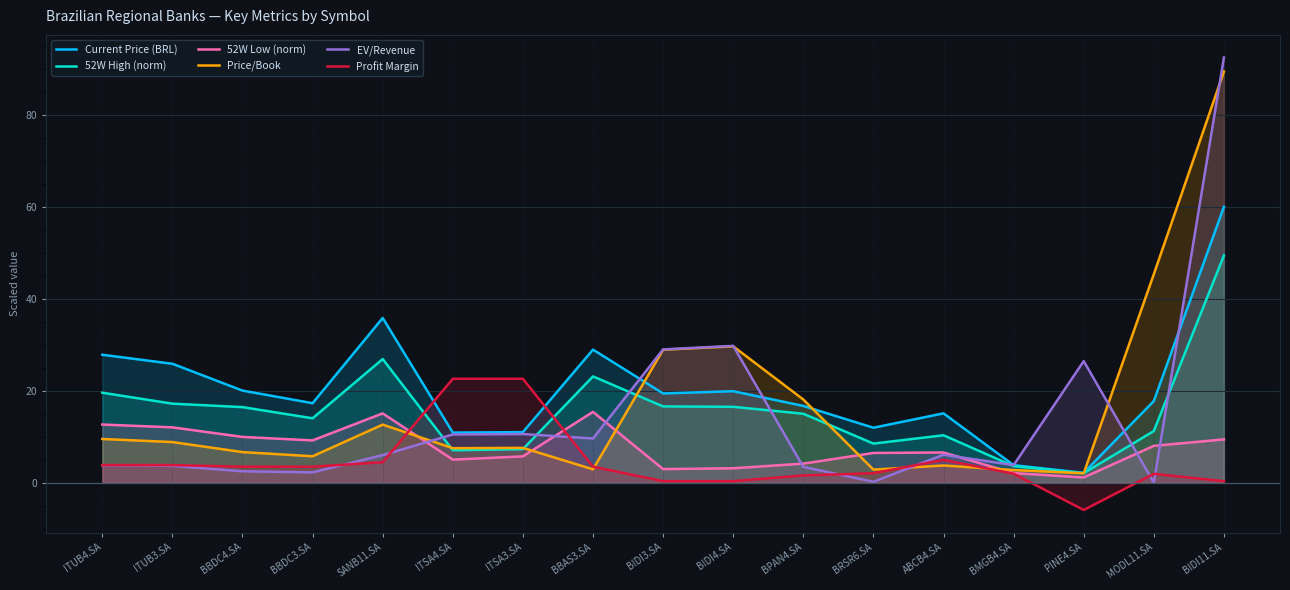

What is the spread (max minus min) of values at ITSA3.SA?

16.9